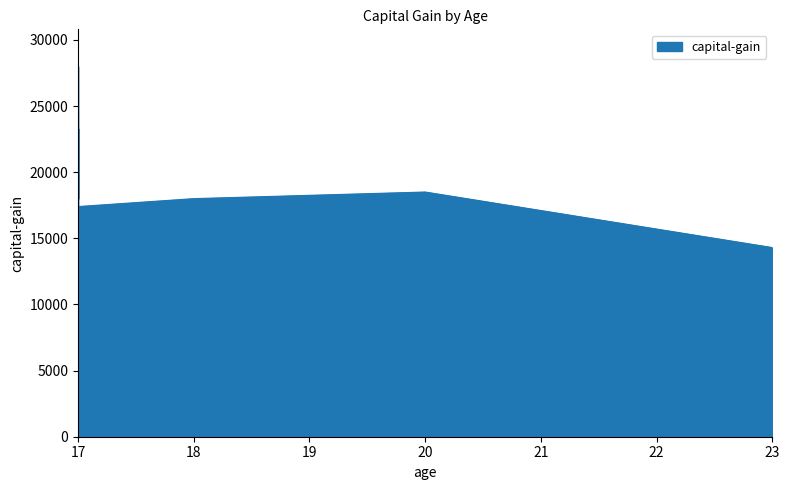

At which category does the data reach its first local valley?

17